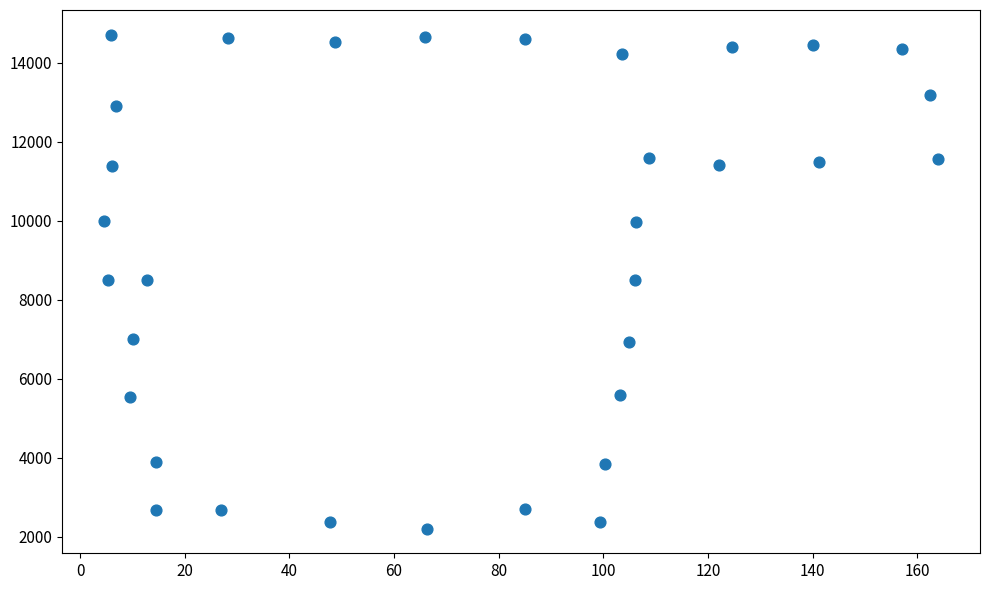

What is the range of Y values (max minus min)?

12513.6